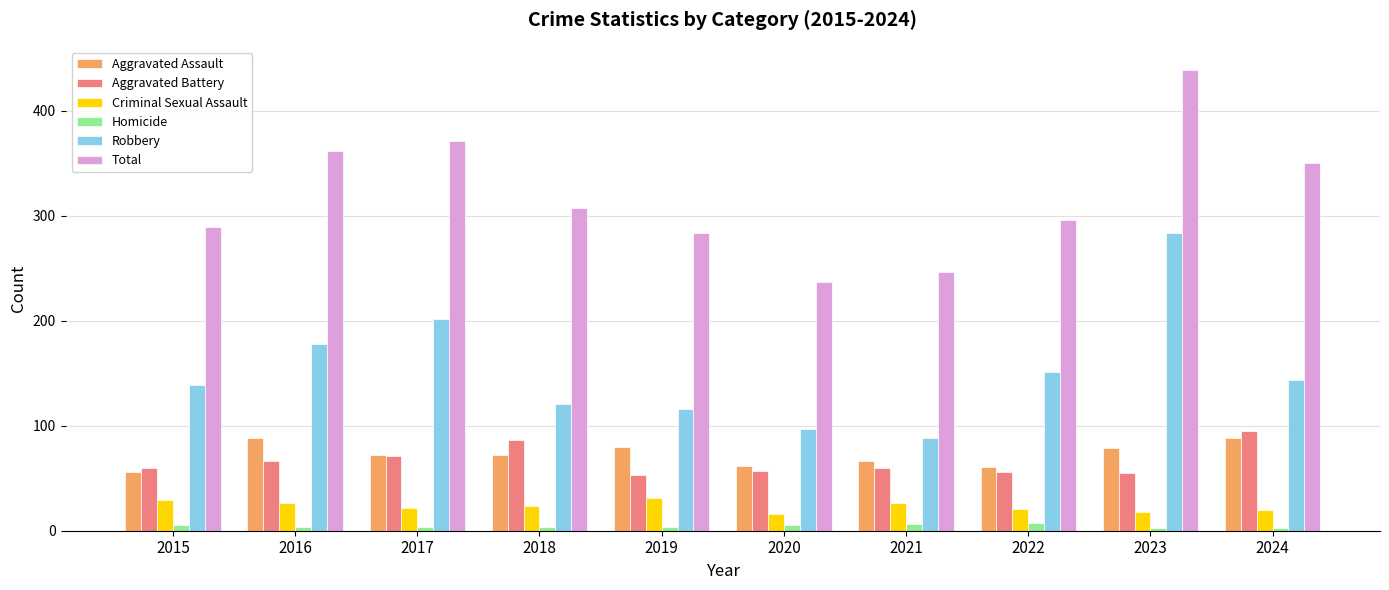

Is it true that Aggravated Assault equals 88 at 2016?

True